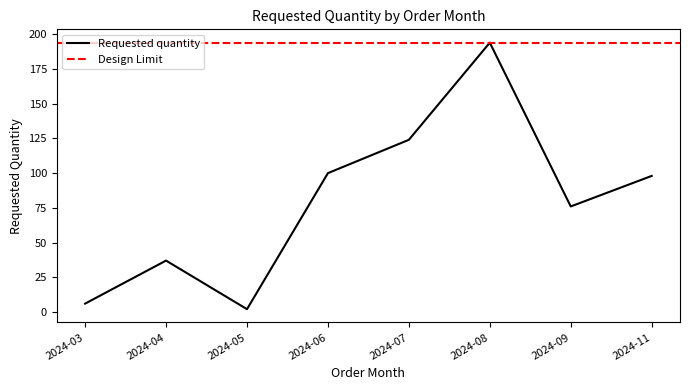

Reading right to left, list all the values displayed in this chart.

98	76	194	124	100	2	37	6